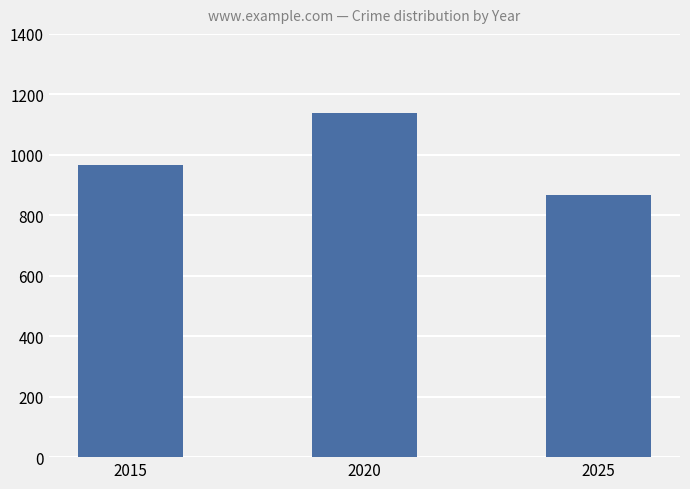

What is the sum of the values at 2025 and 2020?

2004